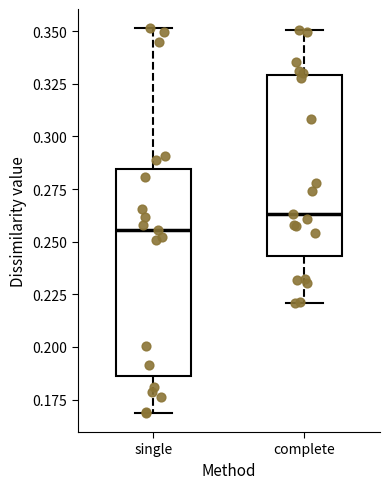

Which box's median line is the highest?

complete